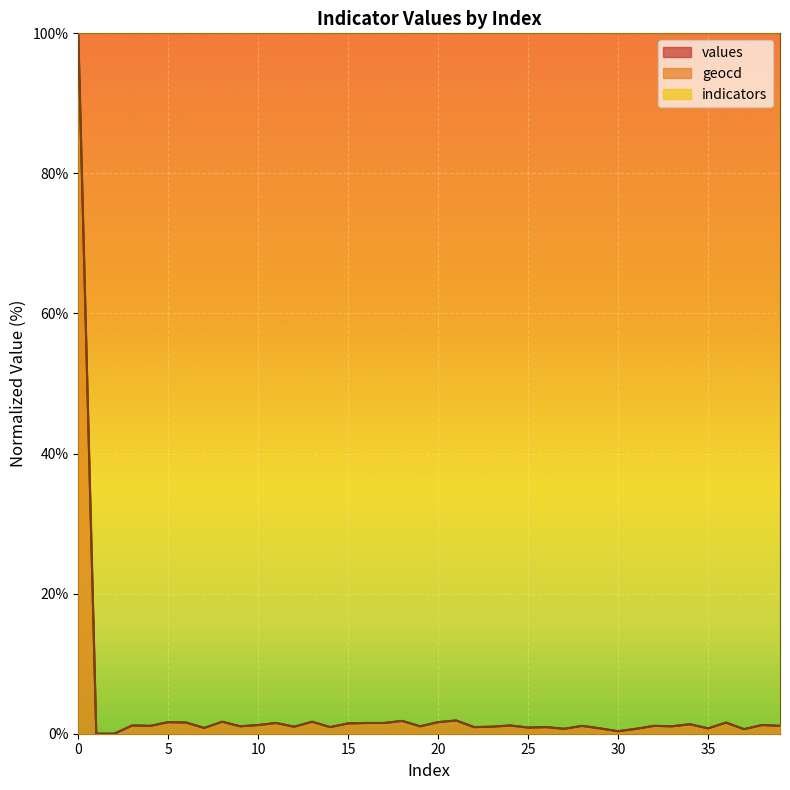

What is the lowest value of the indicators series?

100.0